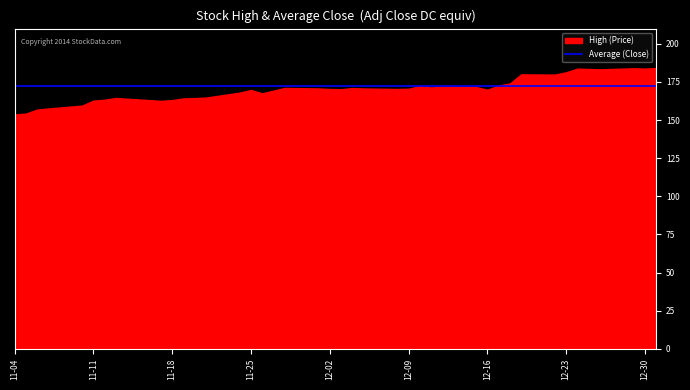

How many values in the Close series are below 168?

20